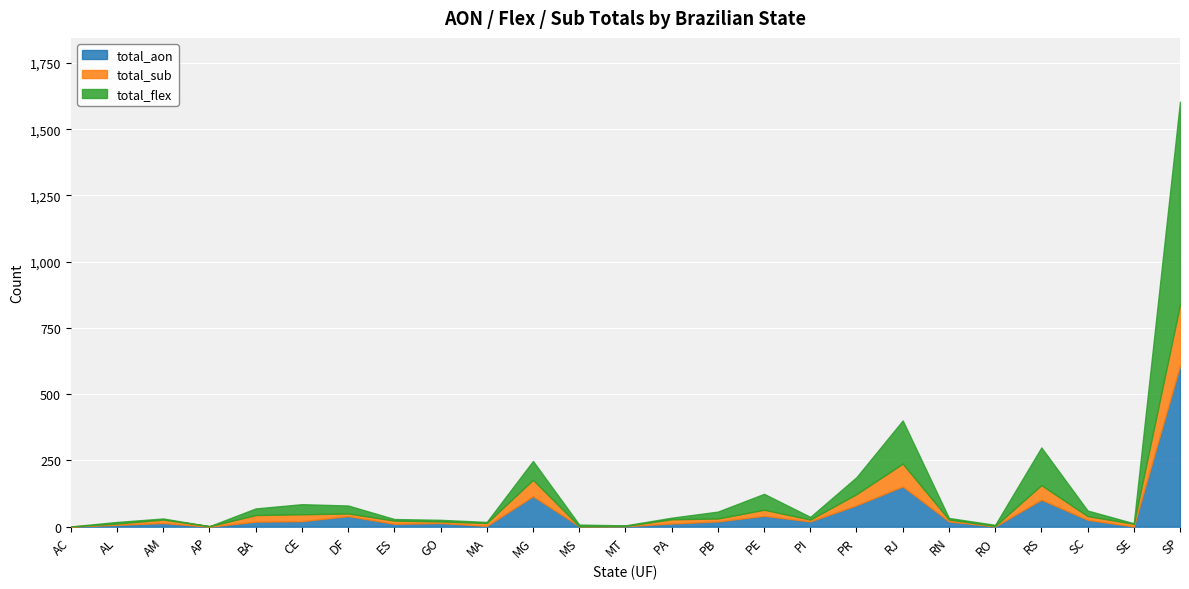

Which series has the largest total across all categories?

total_flex